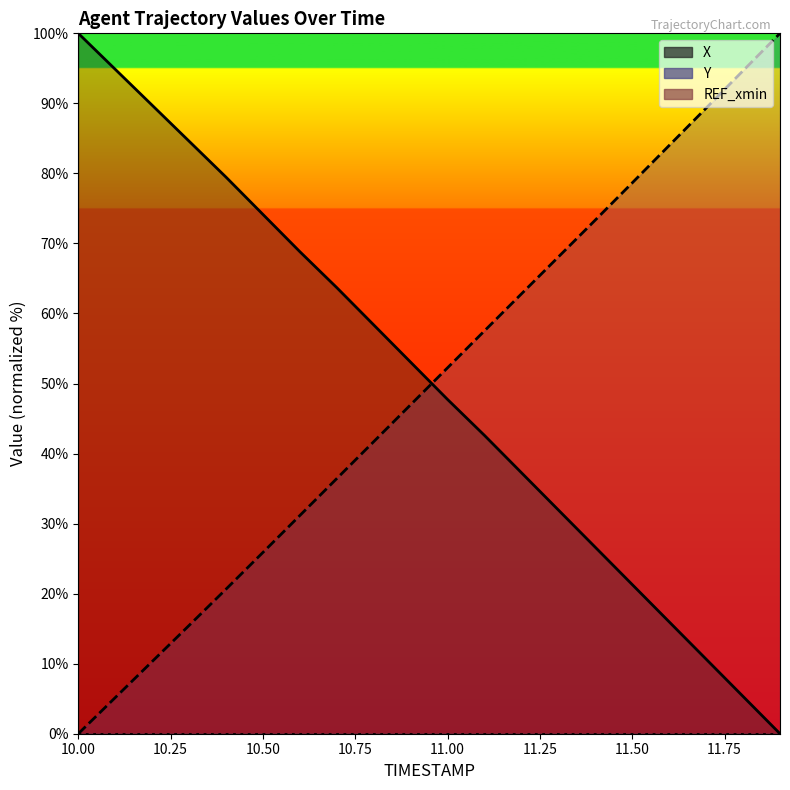

At which label is Y (line) closest to 50?

11.00